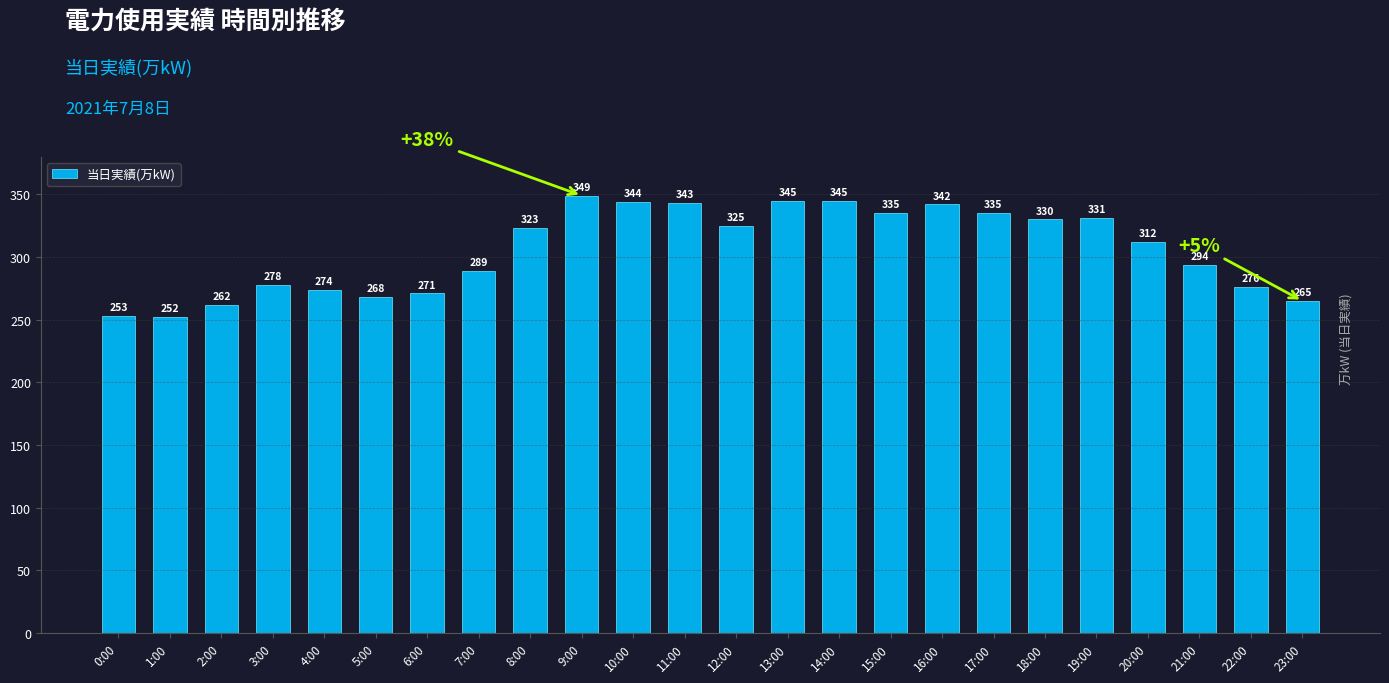

What is the minimum value shown in the chart?

252